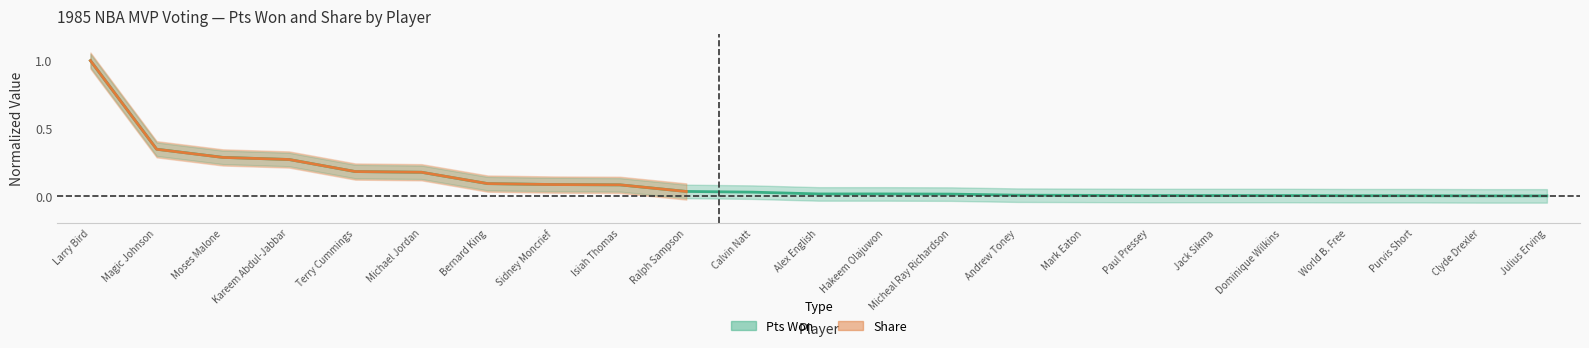

True or false: the data shows 0.0 at Sidney Moncrief.

False